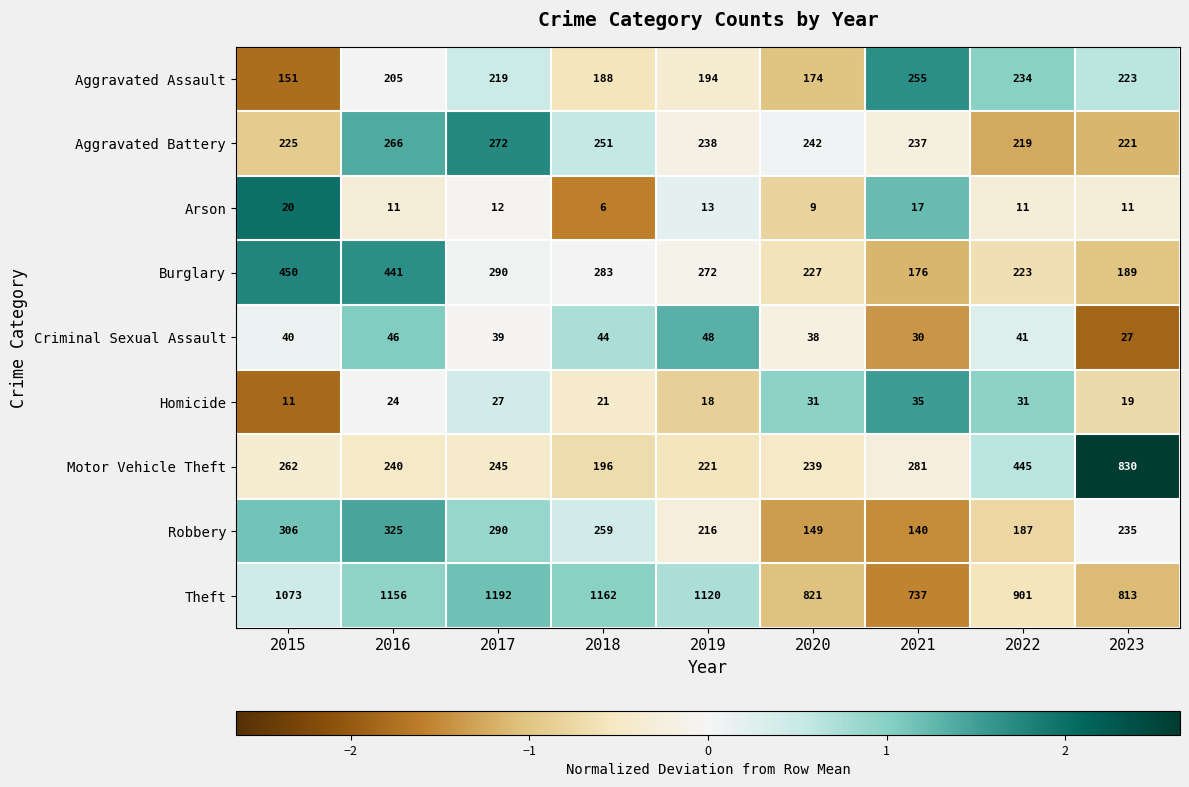

Where is Aggravated Battery nearest to the value 245?

2020